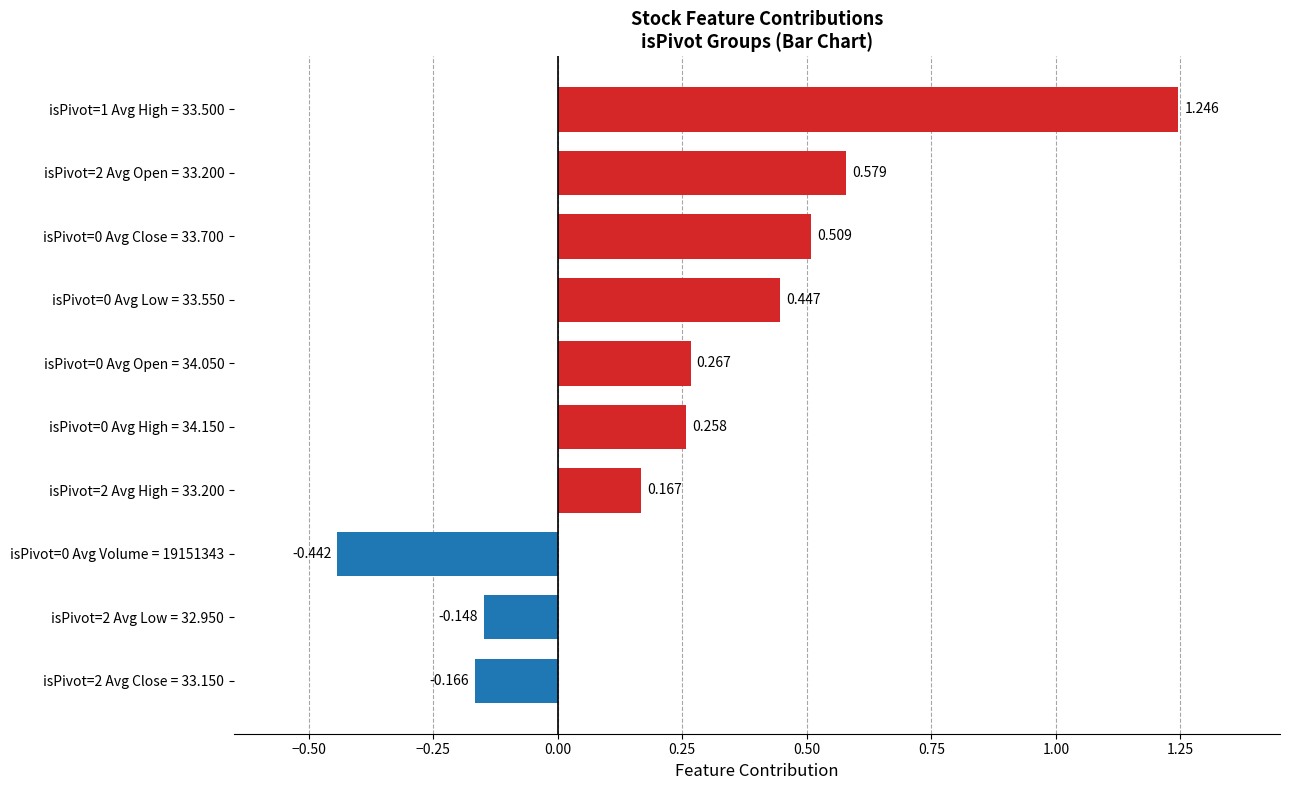

Rank the categories by value from lowest to highest.

isPivot=0 Avg Volume = 19151343, isPivot=2 Avg Close = 33.150, isPivot=2 Avg Low = 32.950, isPivot=2 Avg High = 33.200, isPivot=0 Avg High = 34.150, isPivot=0 Avg Open = 34.050, isPivot=0 Avg Low = 33.550, isPivot=0 Avg Close = 33.700, isPivot=2 Avg Open = 33.200, isPivot=1 Avg High = 33.500